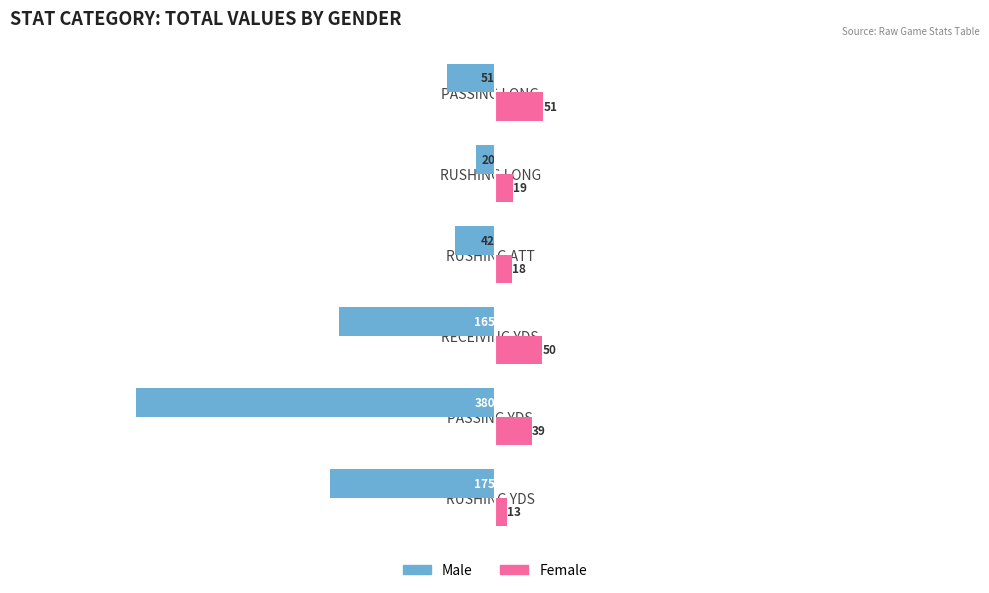

Is it true that Male equals -145 at PASSING YDS?

False